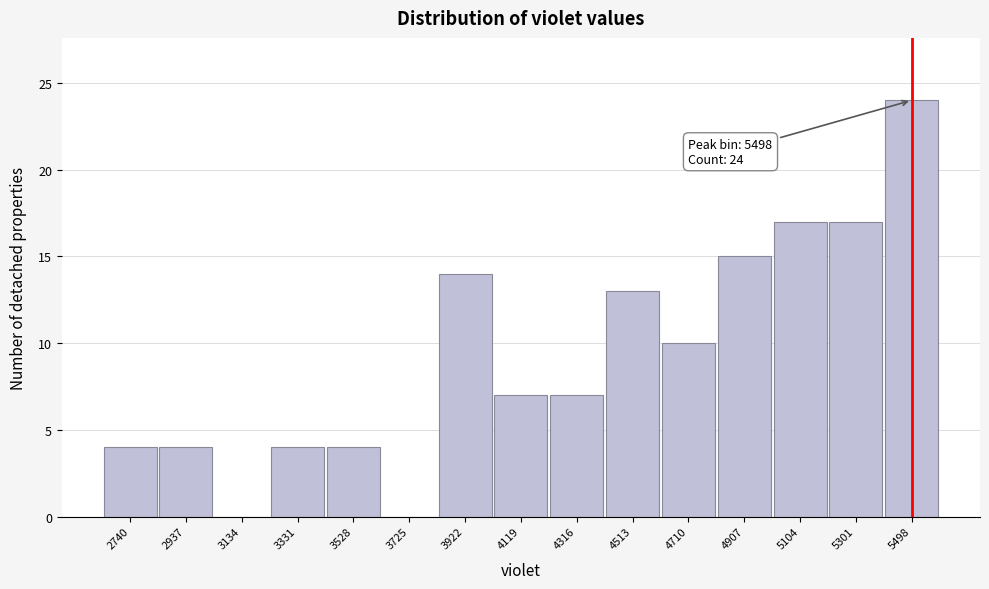

Over which range of the x-axis is the bar tallest?

5400 to 5600